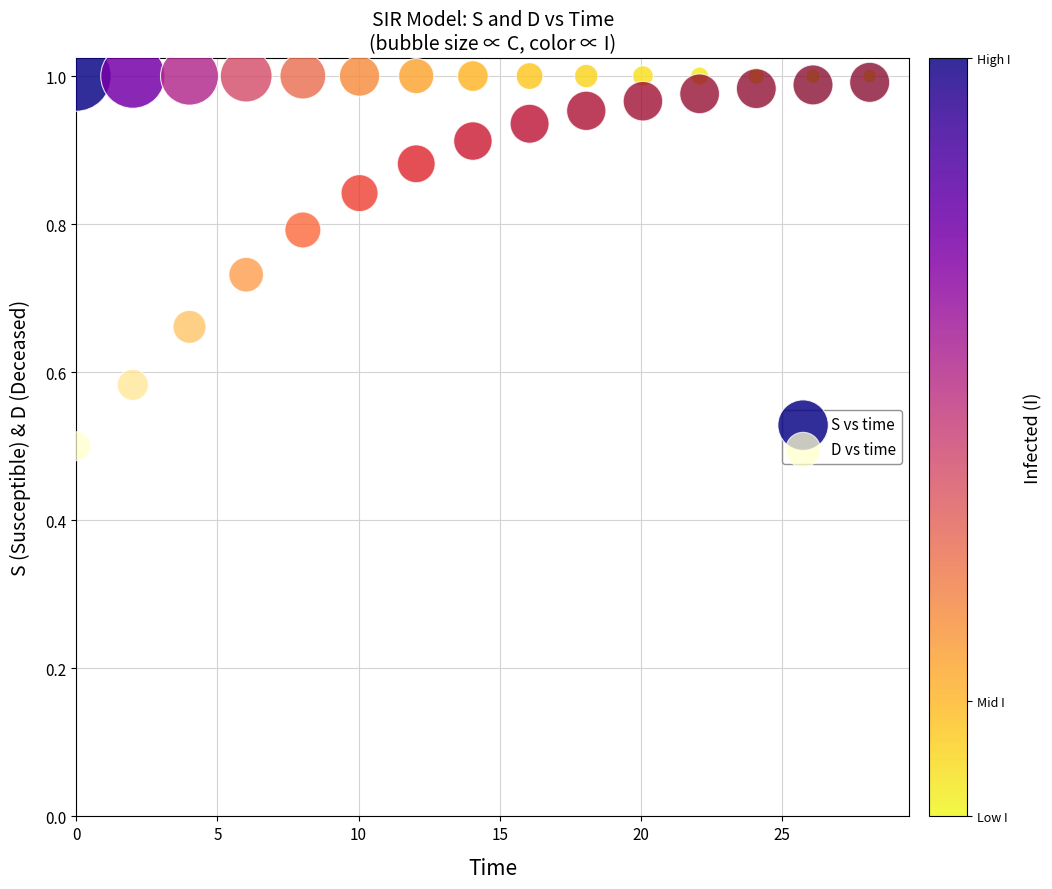

What are all the series names shown in the legend?

S vs time, D vs time